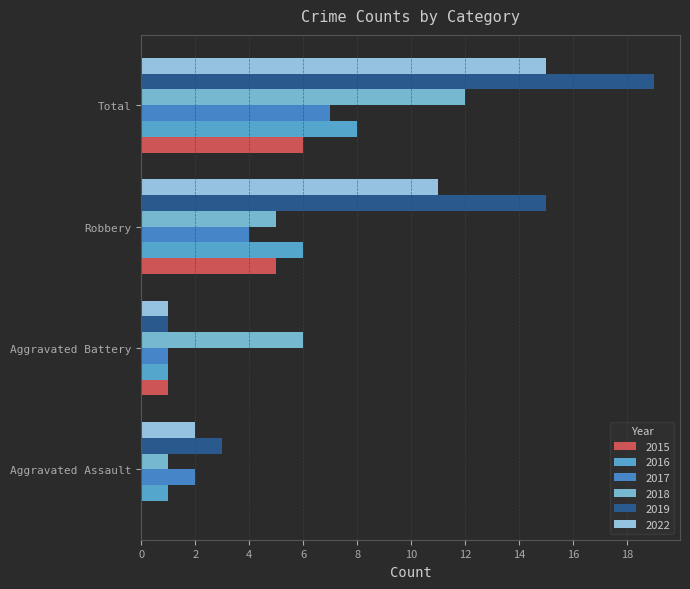

Between Aggravated Battery and Robbery, which series saw the biggest shift?

2019